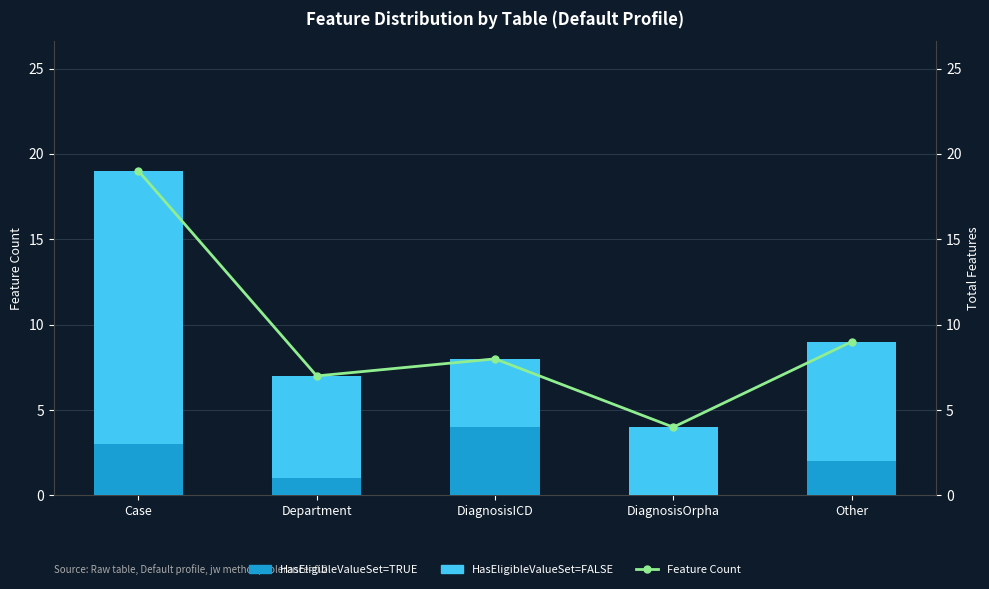

Which series has the largest total across all categories?

Feature Count